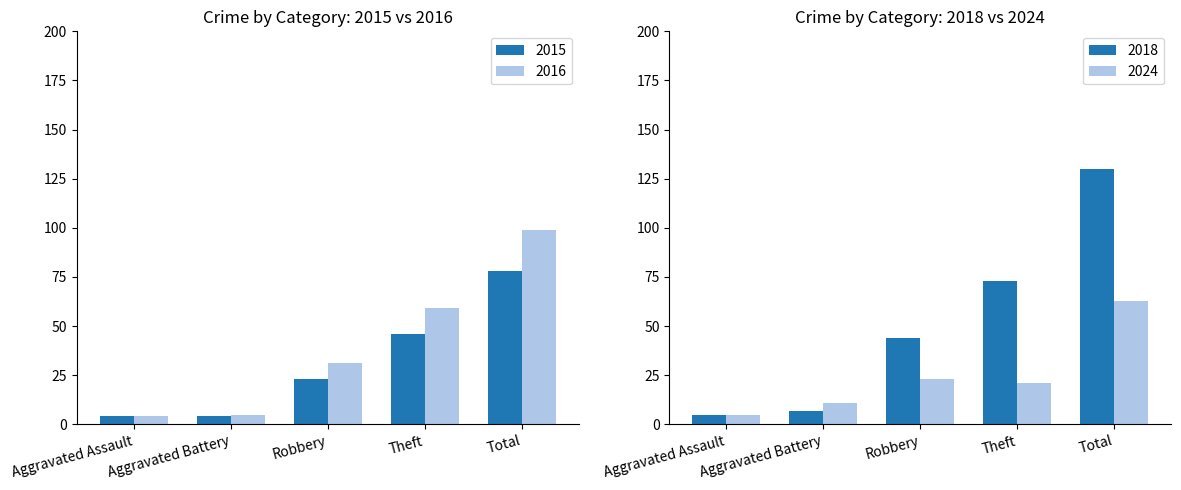

Reading left to right, list all the values displayed in this chart.

2015: Aggravated Assault=4	Aggravated Battery=4	Robbery=23	Theft=46	Total=78
2016: Aggravated Assault=4	Aggravated Battery=5	Robbery=31	Theft=59	Total=99
2018: Aggravated Assault=5	Aggravated Battery=7	Robbery=44	Theft=73	Total=130
2024: Aggravated Assault=5	Aggravated Battery=11	Robbery=23	Theft=21	Total=63